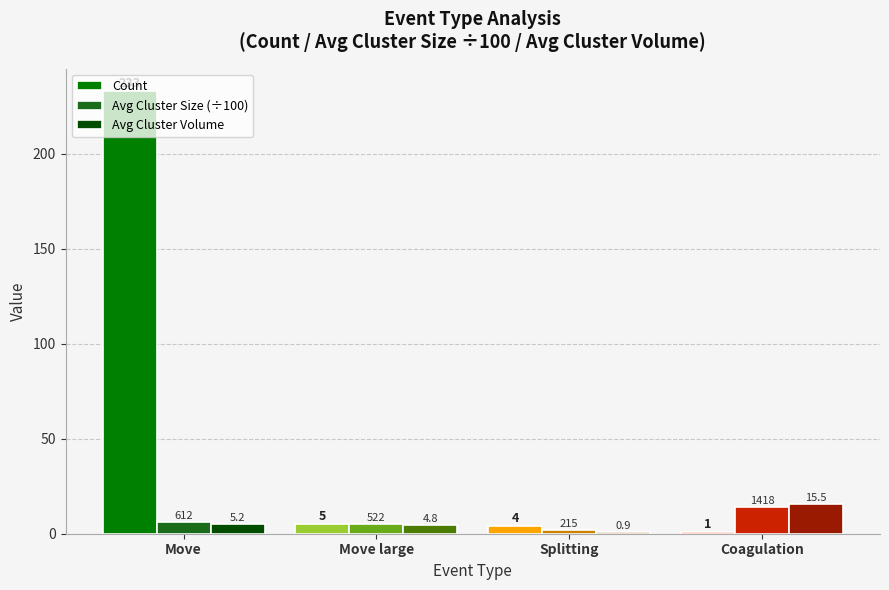

What is the sum of all Avg Cluster Size (÷100) values?

27.7